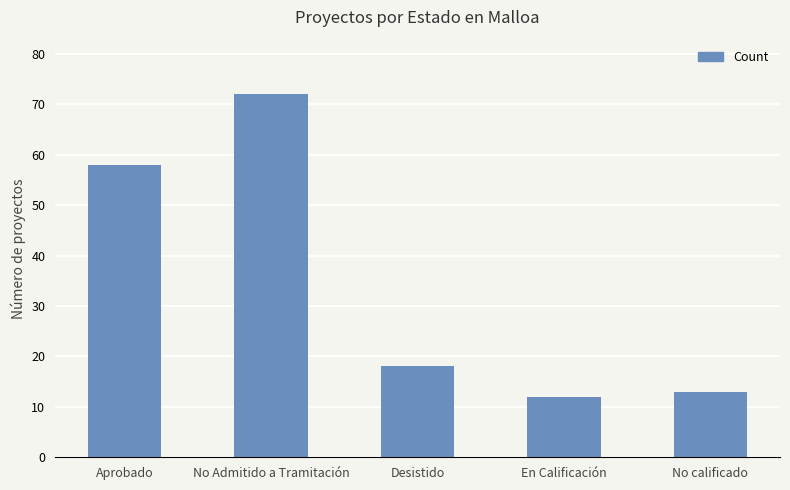

Is it true that the value at En Calificación is 8?

False